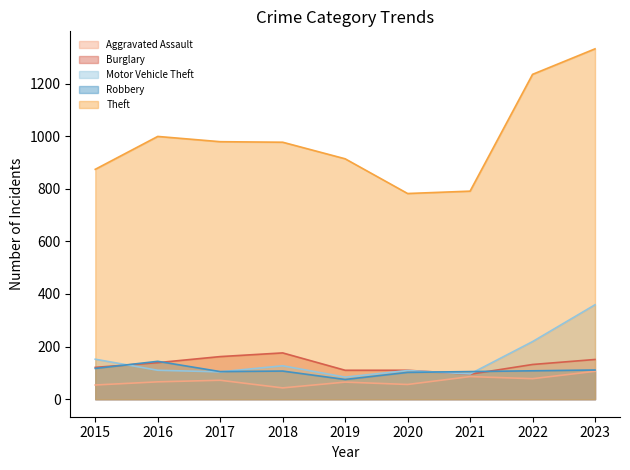

At which category is the sum across all series the highest?

2023